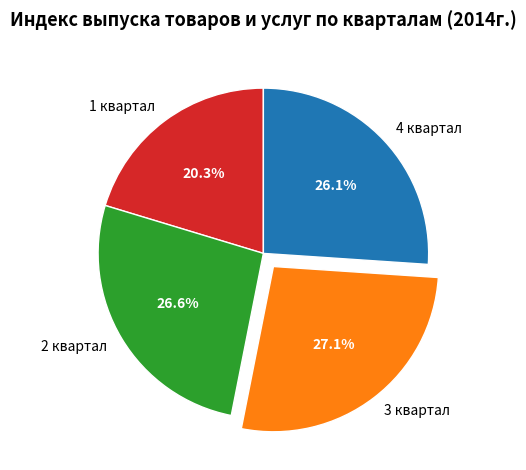

To the nearest percent, what is the difference between the largest and smallest slice percentages?

7%